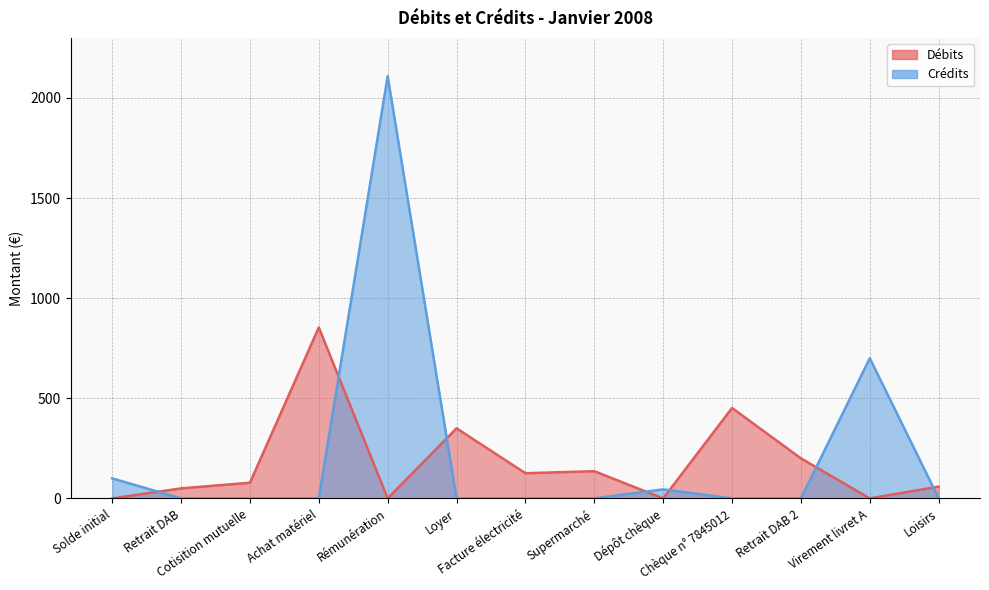

Is it true that Crédits equals 0.0 at Achat matériel?

True